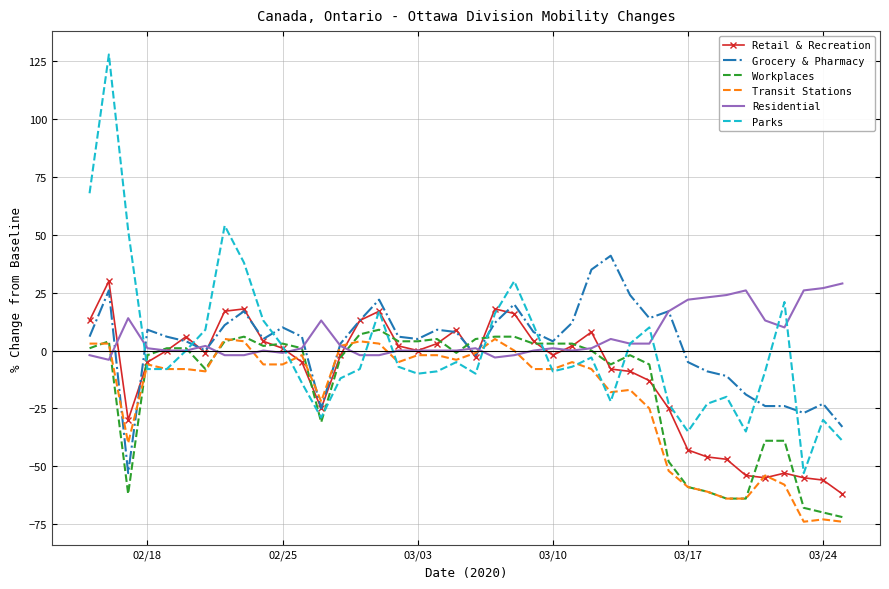

What is the difference between the second highest and minimum values in the Workplaces series?

79